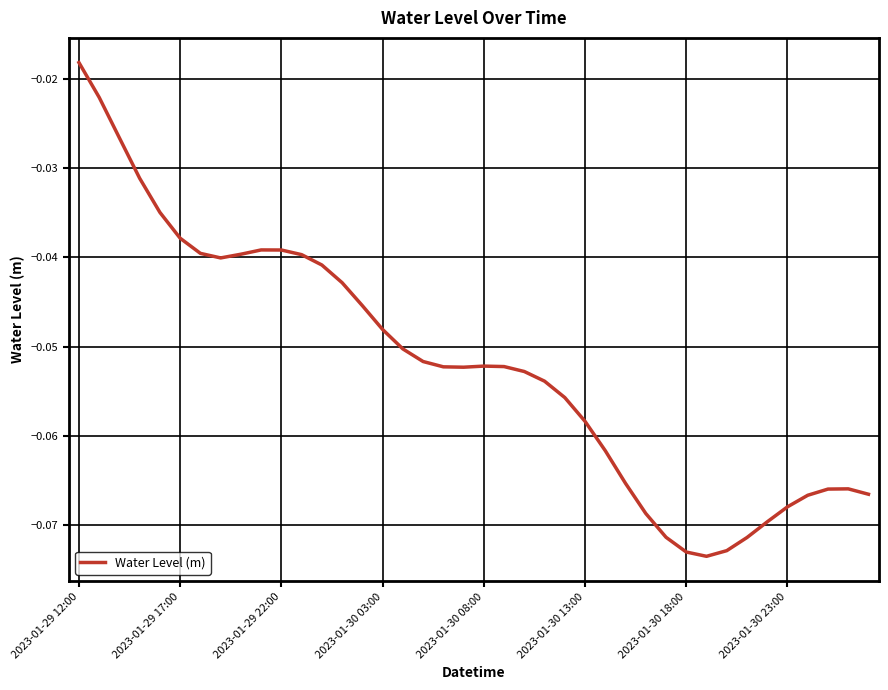

At which label is the value closest to 0?

2023-01-29 12:00